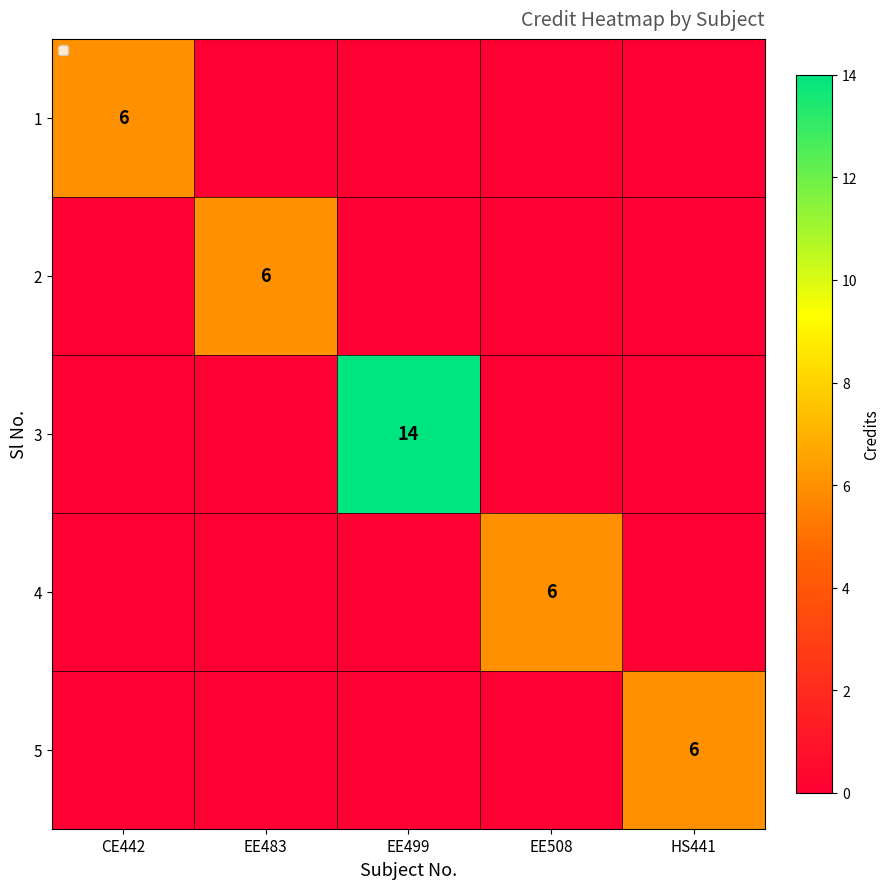

The value of 2 at EE483 is 6. True or false?

True